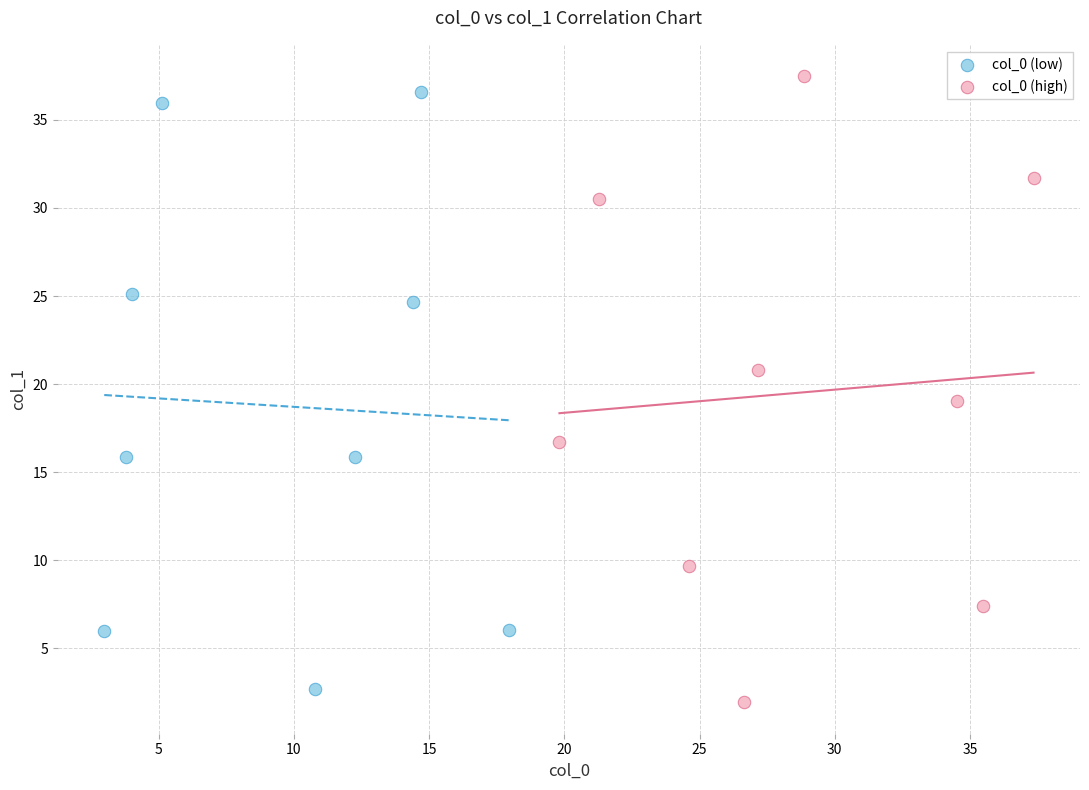

Which series contains the highest Y value?

col_0 (high)